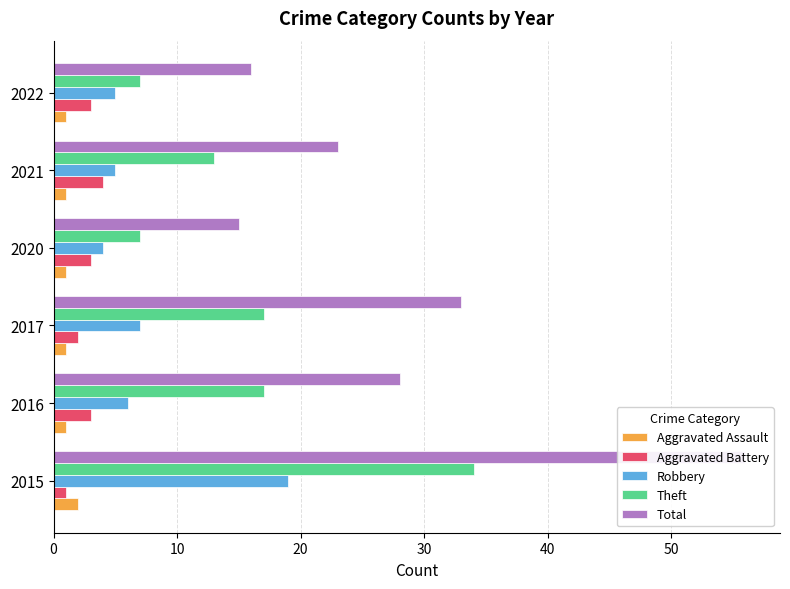

What is the sum of all Aggravated Assault values?

7